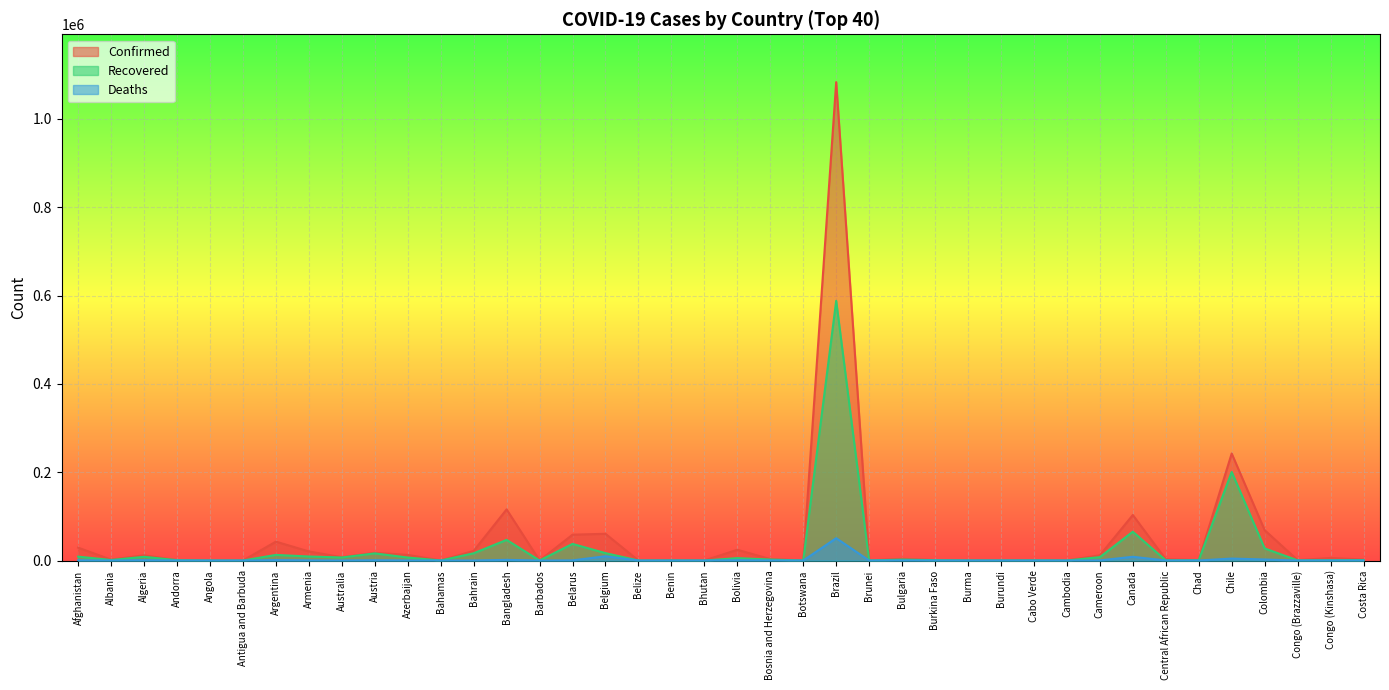

In Deaths, how many points are lower than both neighbors (excluding endpoints)?

13